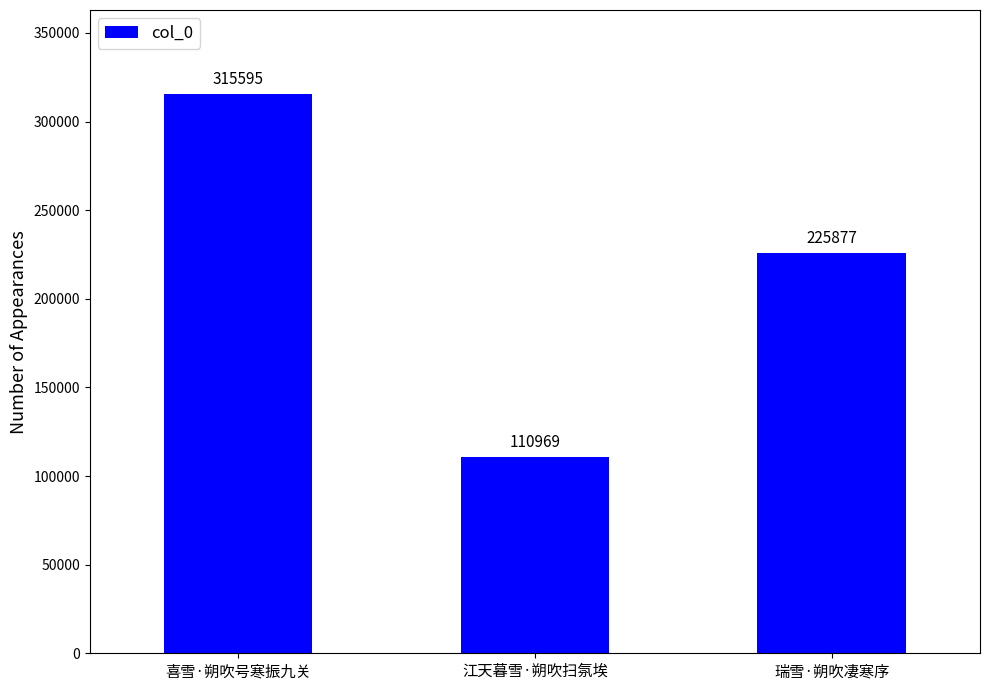

Which has a higher value, 江天暮雪·朔吹扫氛埃 or 喜雪·朔吹号寒振九关?

喜雪·朔吹号寒振九关